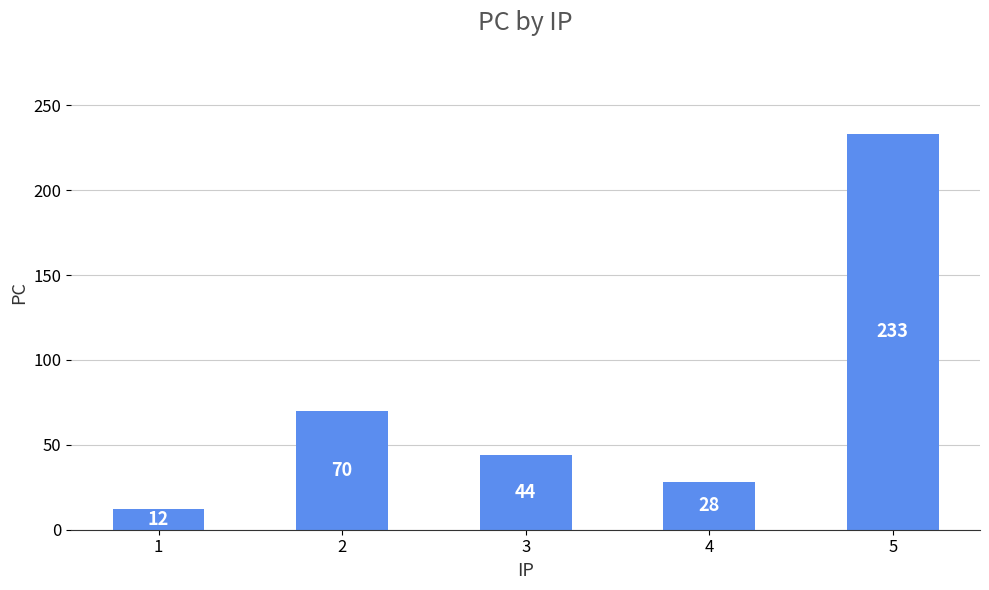

How many data points are less than 44?

2